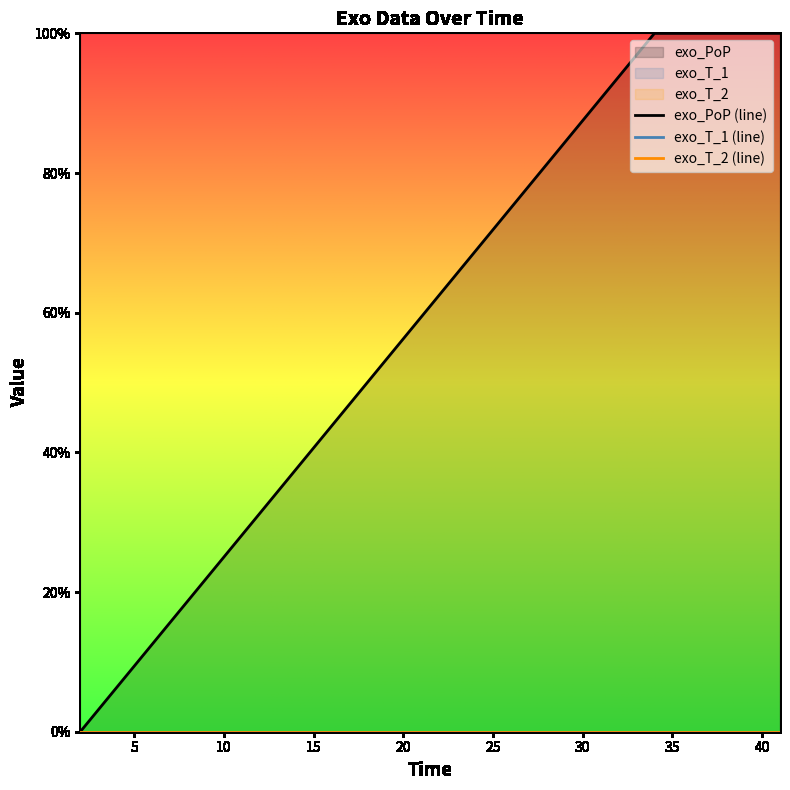

Between 4 and 6, which series saw the biggest shift?

exo_PoP